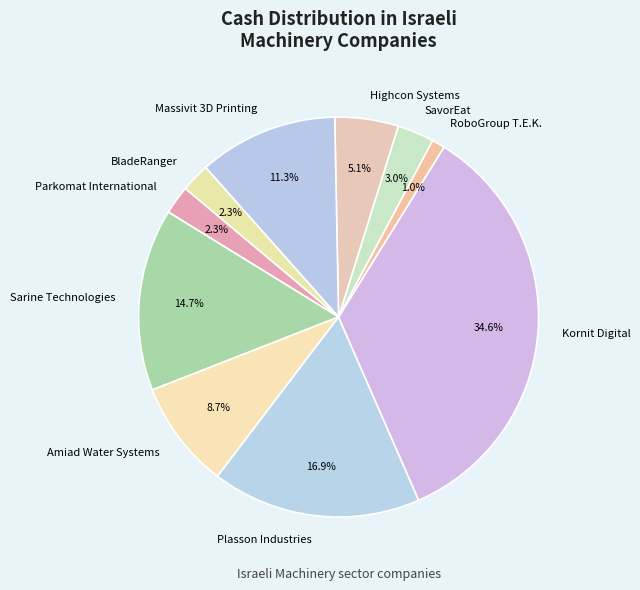

What percentage is the Massivit 3D Printing slice, to the nearest percent?

11%